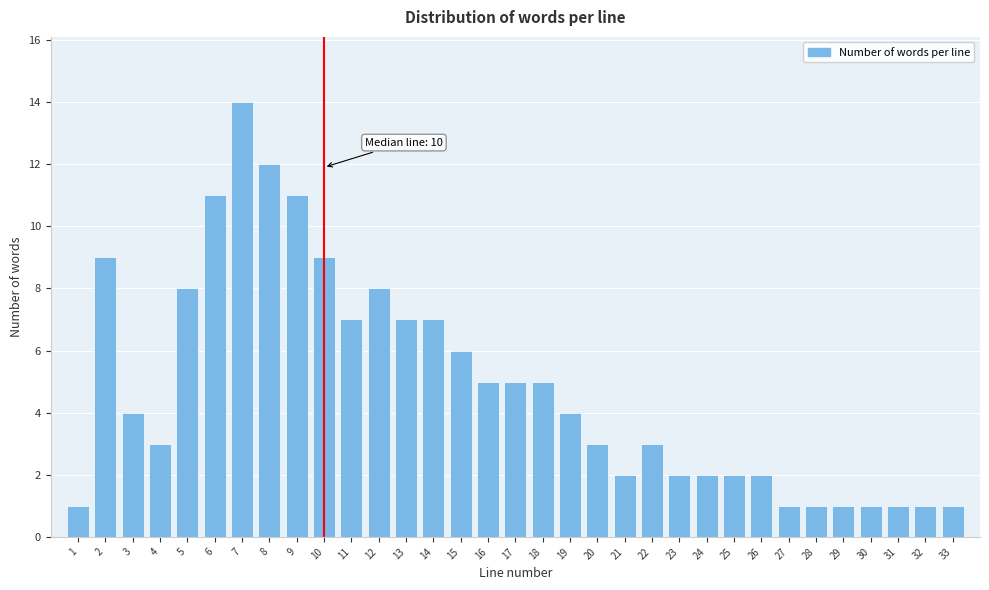

Which label corresponds to the largest value in the chart?

7